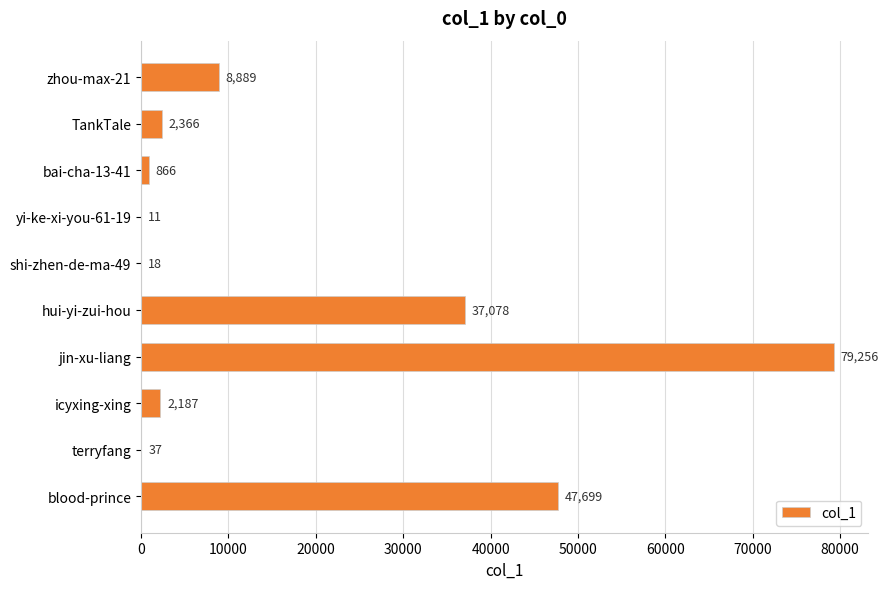

What is the greatest value displayed?

79256